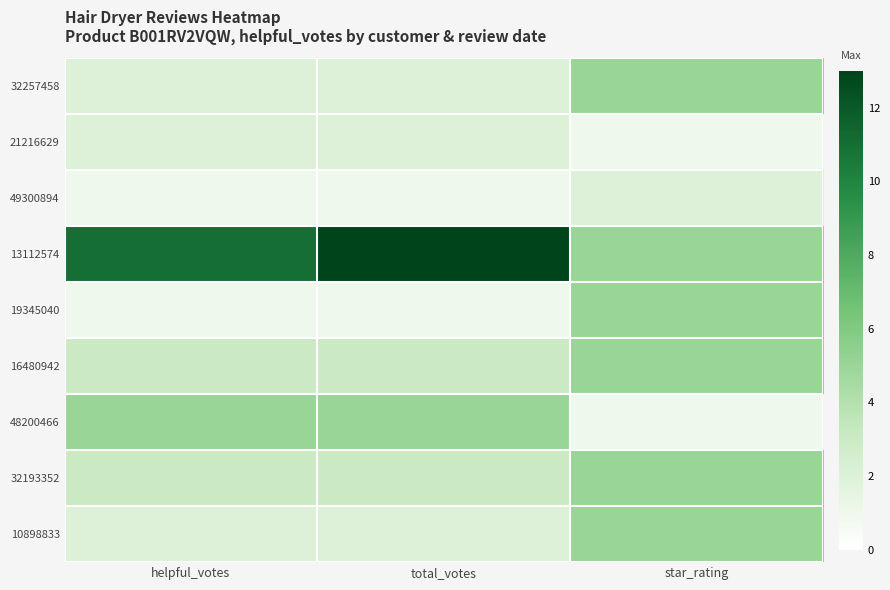

What is the smallest value displayed?

1